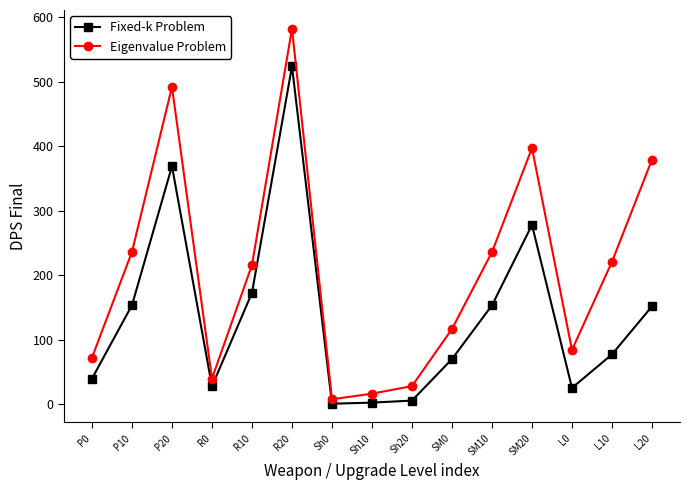

The Eigenvalue Problem series shows 124.6 at P20. True or false?

False